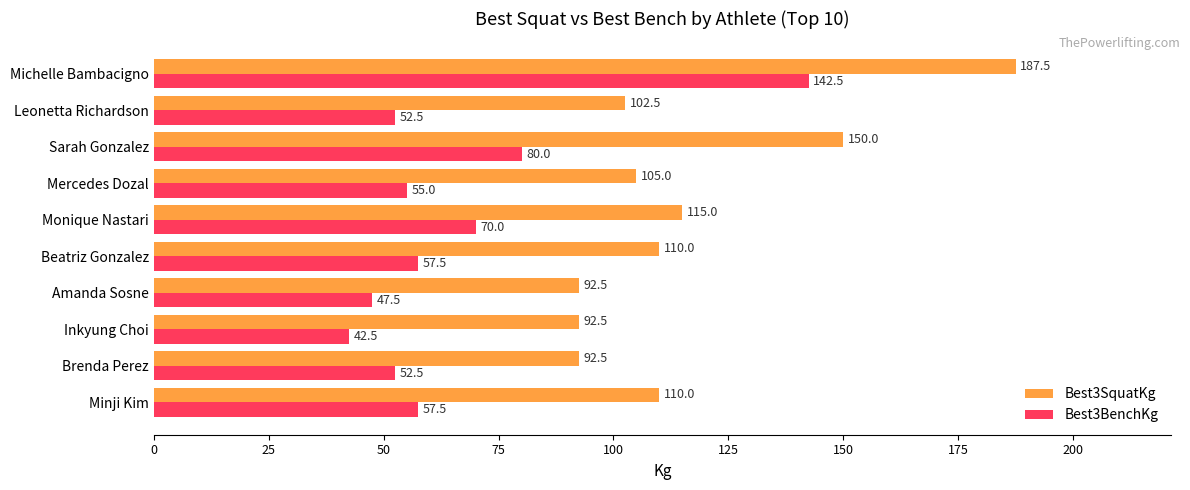

At which label is Best3BenchKg closest to 92?

Sarah Gonzalez